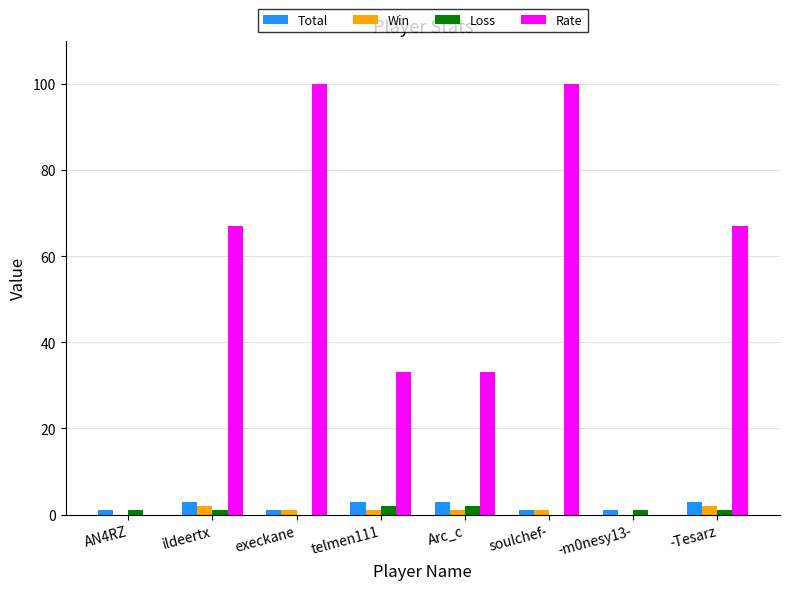

Which series changed the most between ildeertx and soulchef-?

Rate